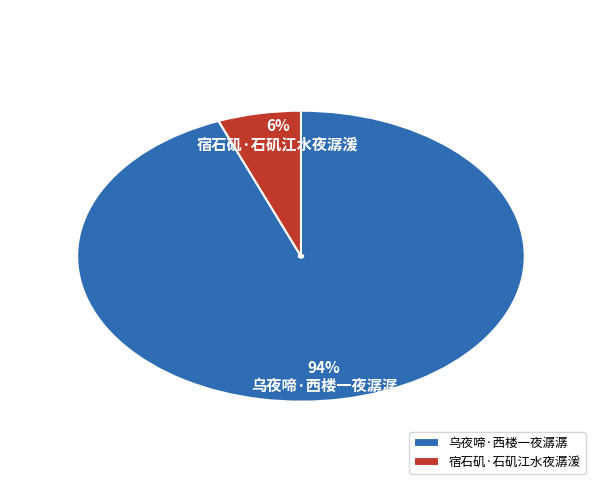

How many segments does this pie chart have?

2